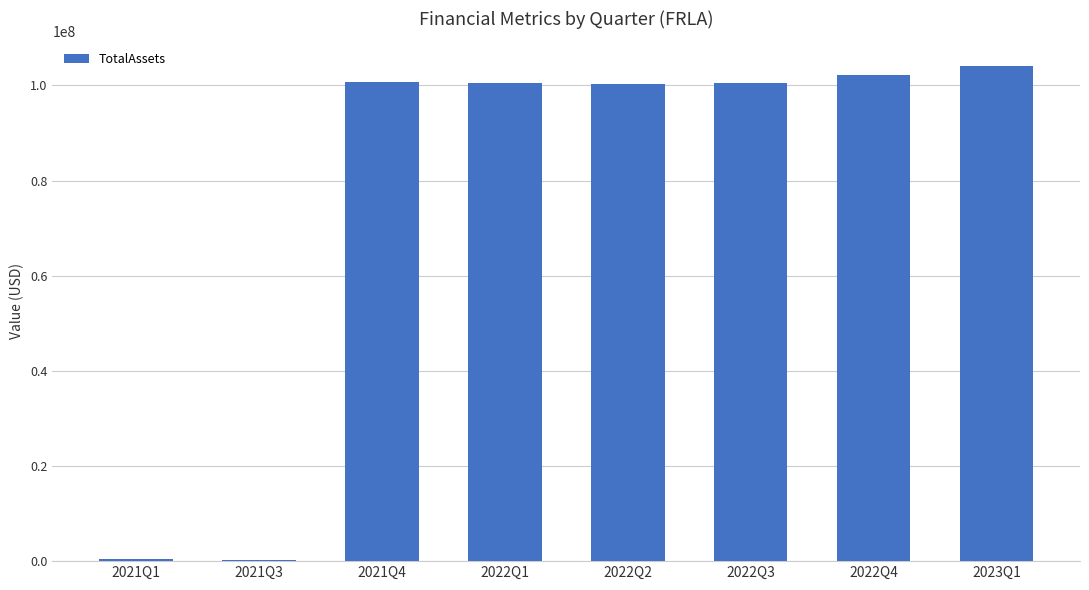

At which label does the data first exceed 100575492?

2021Q4